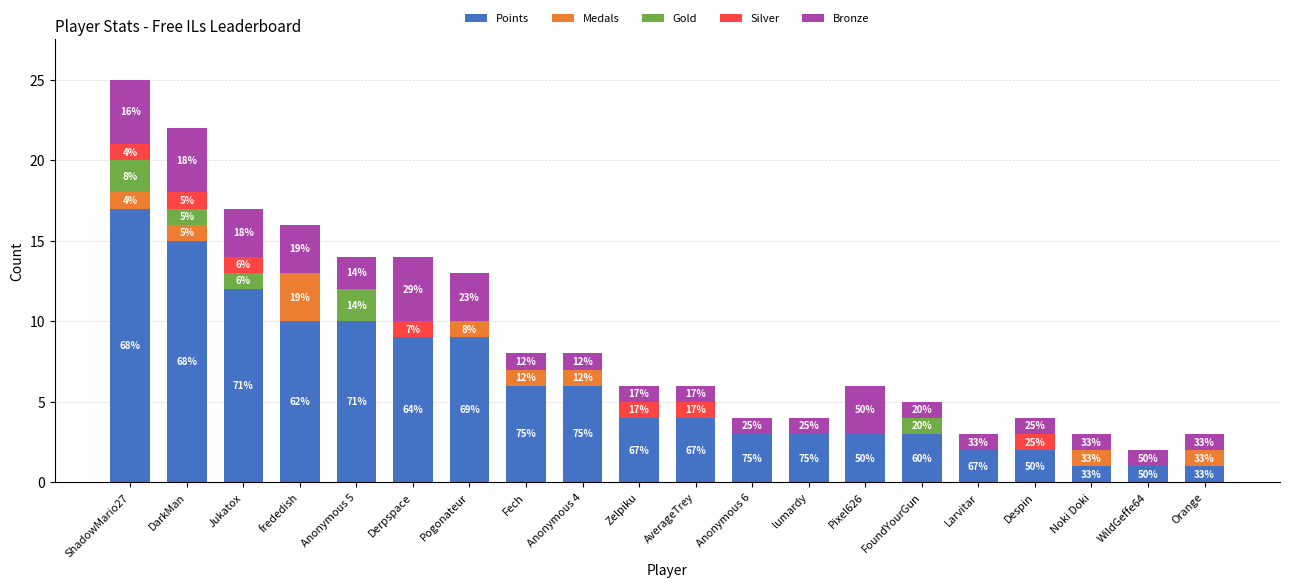

What are all the series names shown in the legend?

Points, Medals, Gold, Silver, Bronze